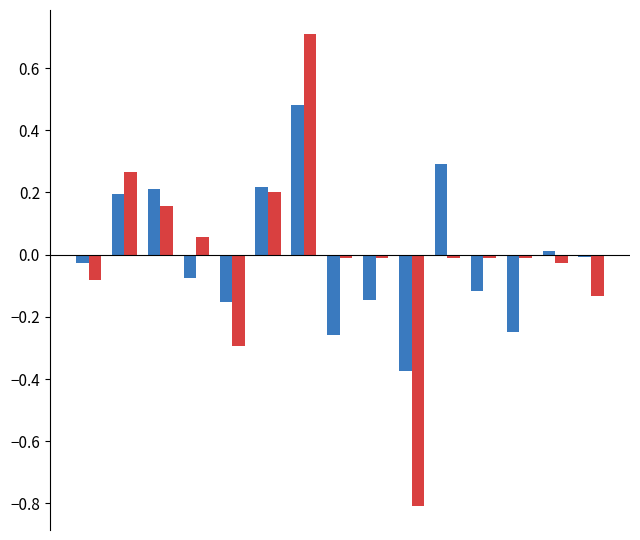

What is the smallest value displayed?

-0.8